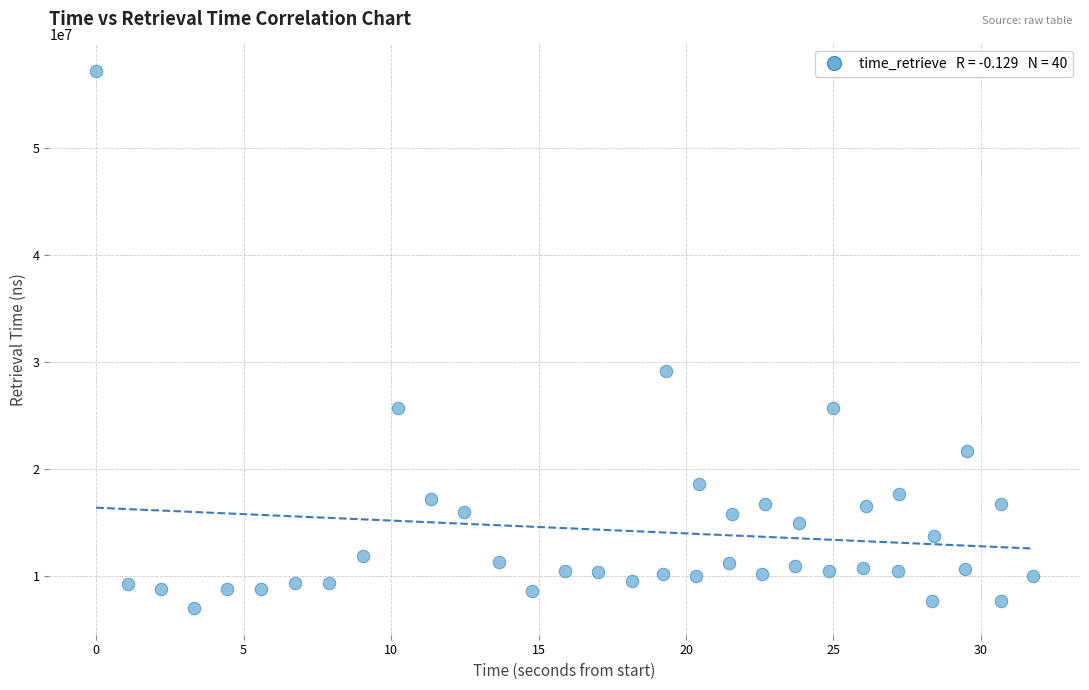

What Y value in the scatter plot is closest to 32109446?

29161477